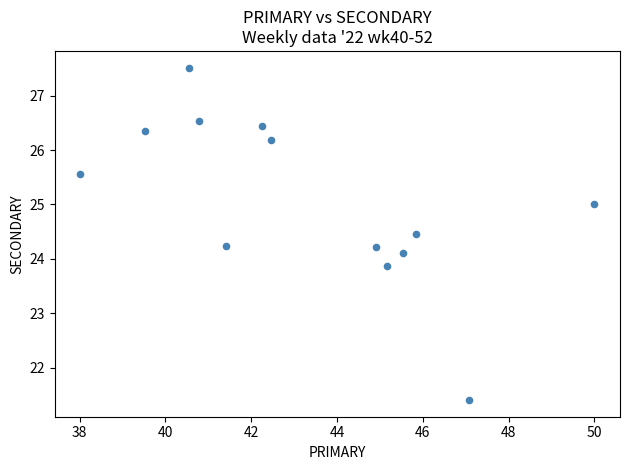

What is the range of Y values (max minus min)?

6.1